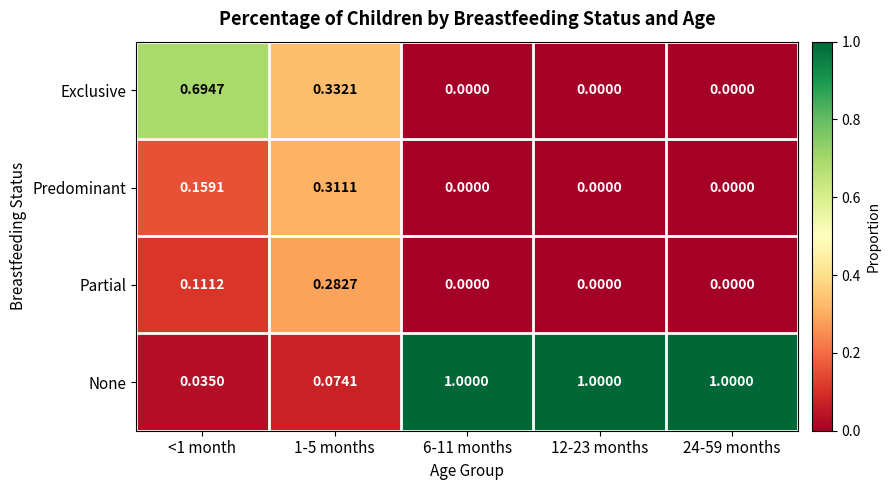

How many distinct data groups are displayed?

4